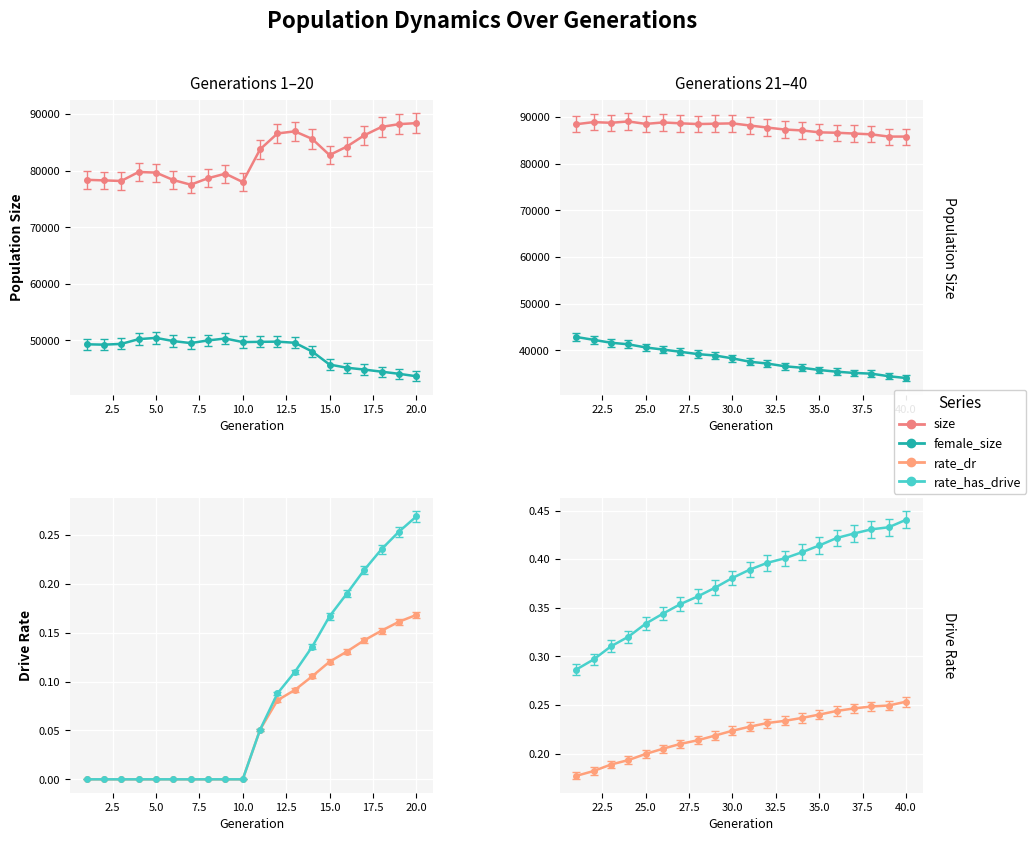

Rank the series at 20 from lowest to highest value.

rate_dr, rate_has_drive, female_size, size